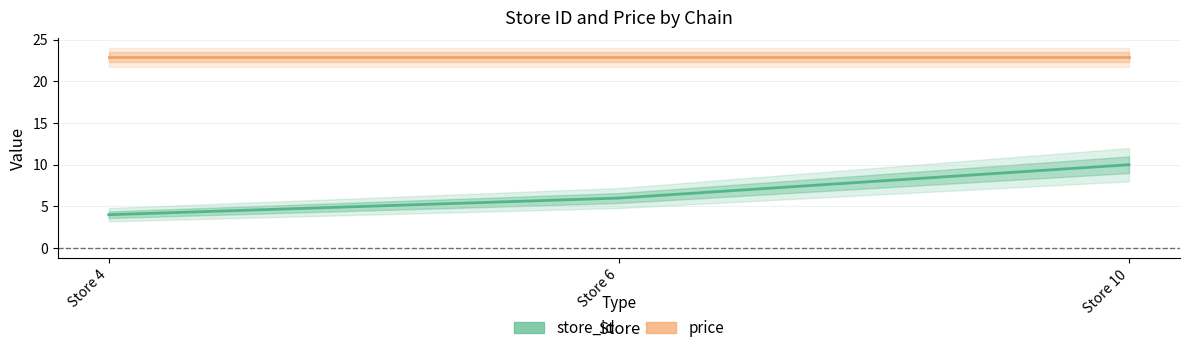

What is the sum of all store_id values?

20.0